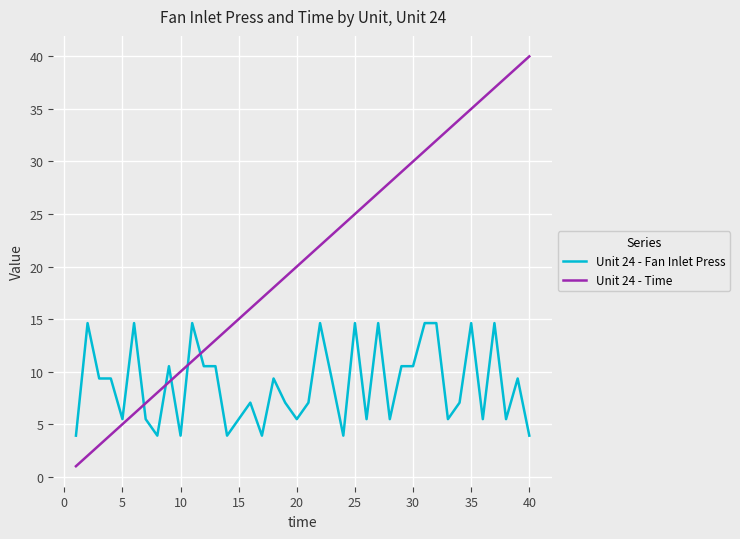

Rank the series by their average value, from highest to lowest.

Unit 24 - Time, Unit 24 - Fan Inlet Press